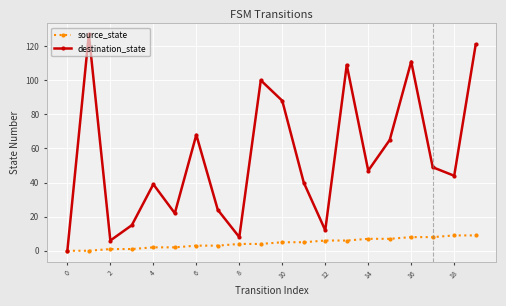

List the series in order of their overall mean, highest first.

destination_state, source_state